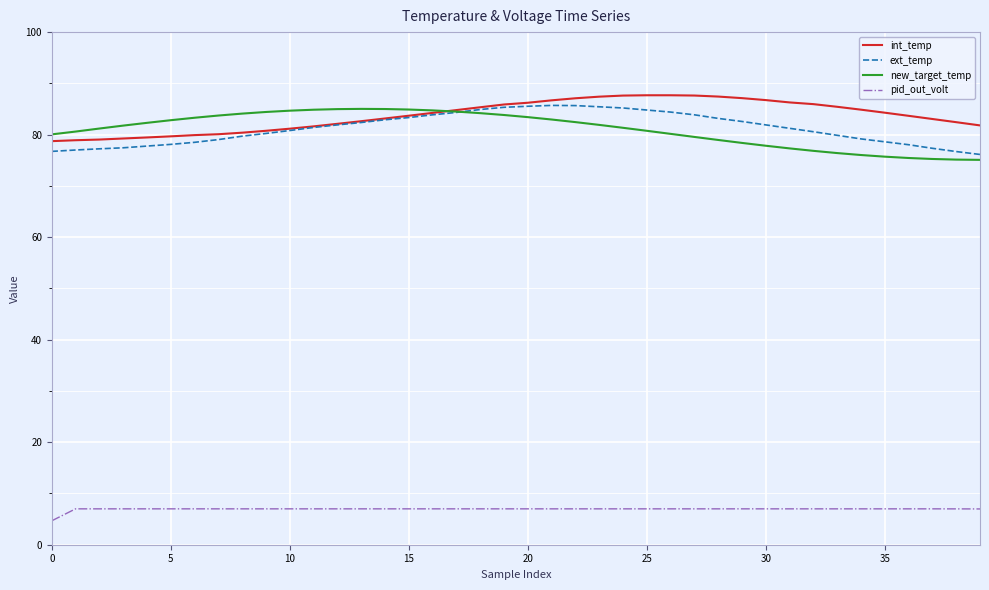

True or false: ext_temp and pid_out_volt cross at least once.

False